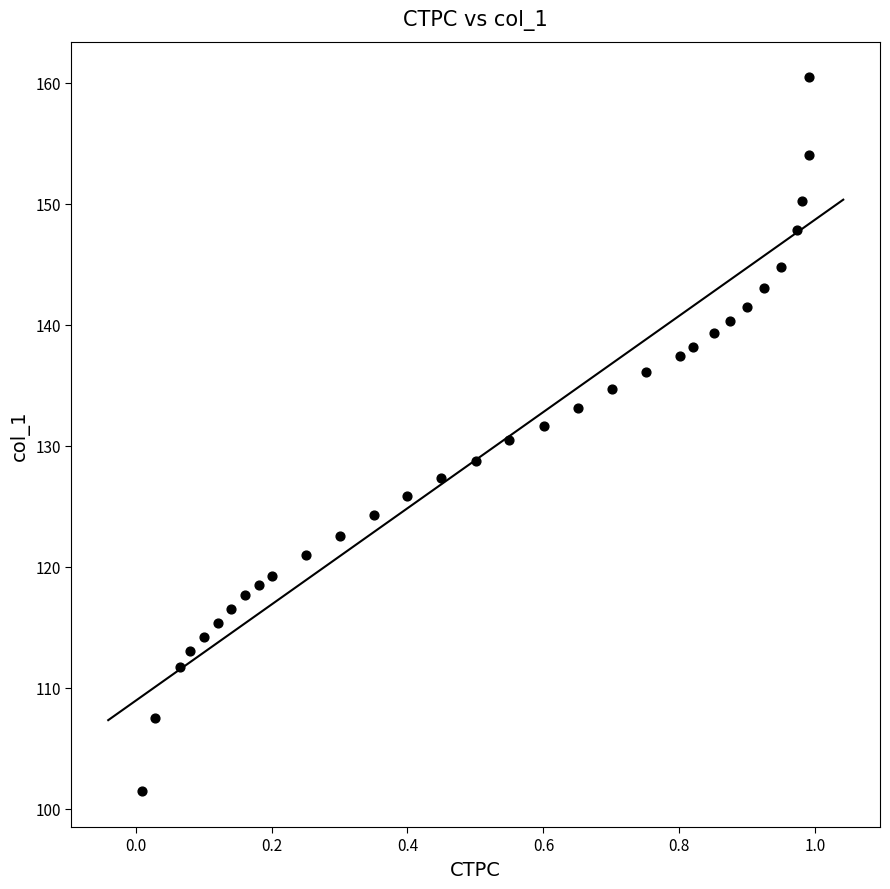

What is the range of Y values (max minus min)?

59.0